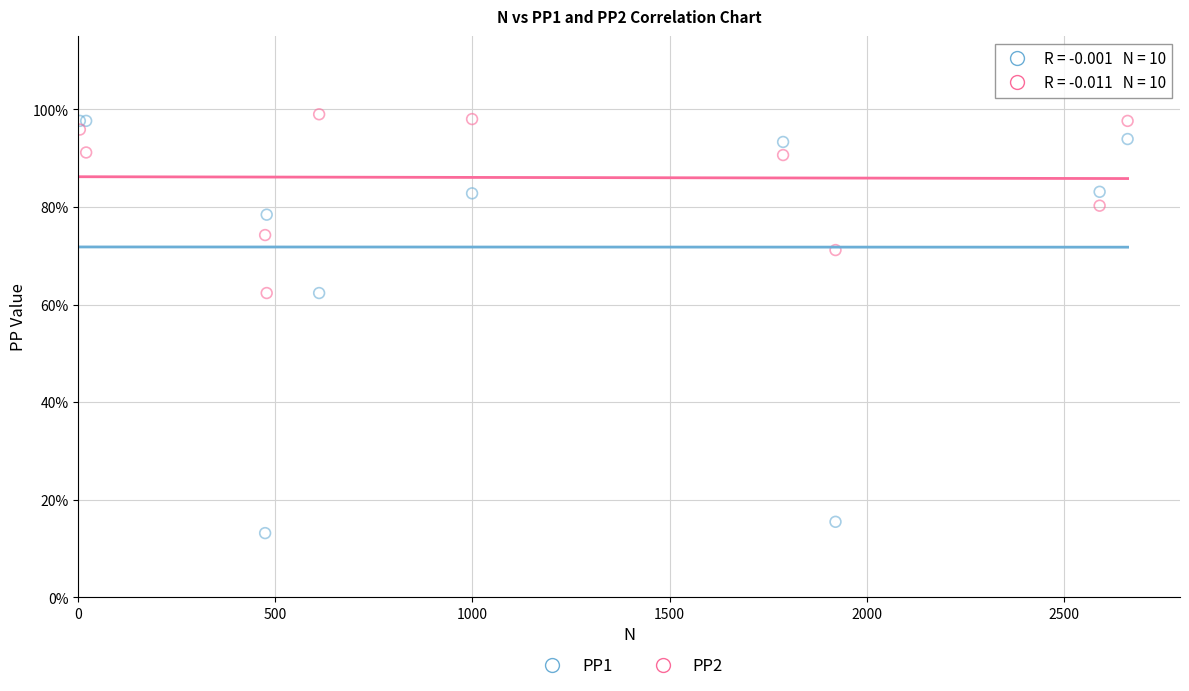

Which series reaches the minimum Y coordinate?

PP1